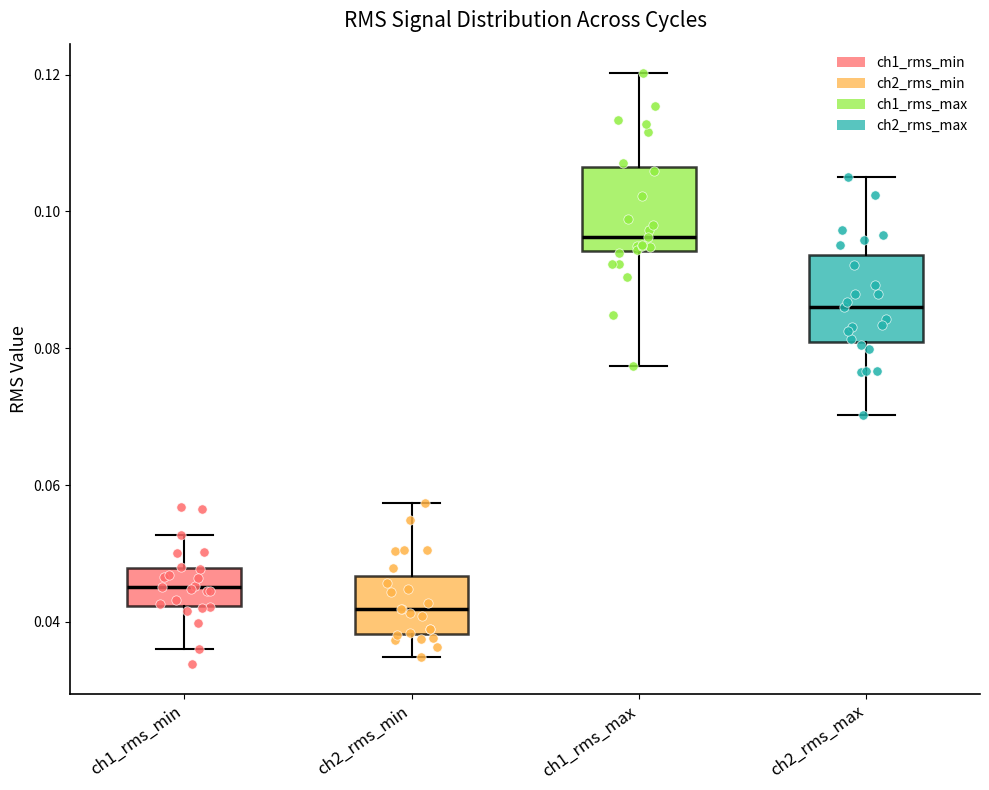

Reading left to right, transcribe this box plot: for each box, give where its median line is, the range the box spans, and where its two whiskers end, as read against the y-axis. The values are not printed on the chart, so give them approximately, as read against the axis.

ch1_rms_min: median 0.046, box 0.042 to 0.048, whiskers 0.036 to 0.052
ch2_rms_min: median 0.042, box 0.038 to 0.046, whiskers 0.034 to 0.058
ch1_rms_max: median 0.096, box 0.094 to 0.106, whiskers 0.078 to 0.120
ch2_rms_max: median 0.086, box 0.080 to 0.094, whiskers 0.070 to 0.104